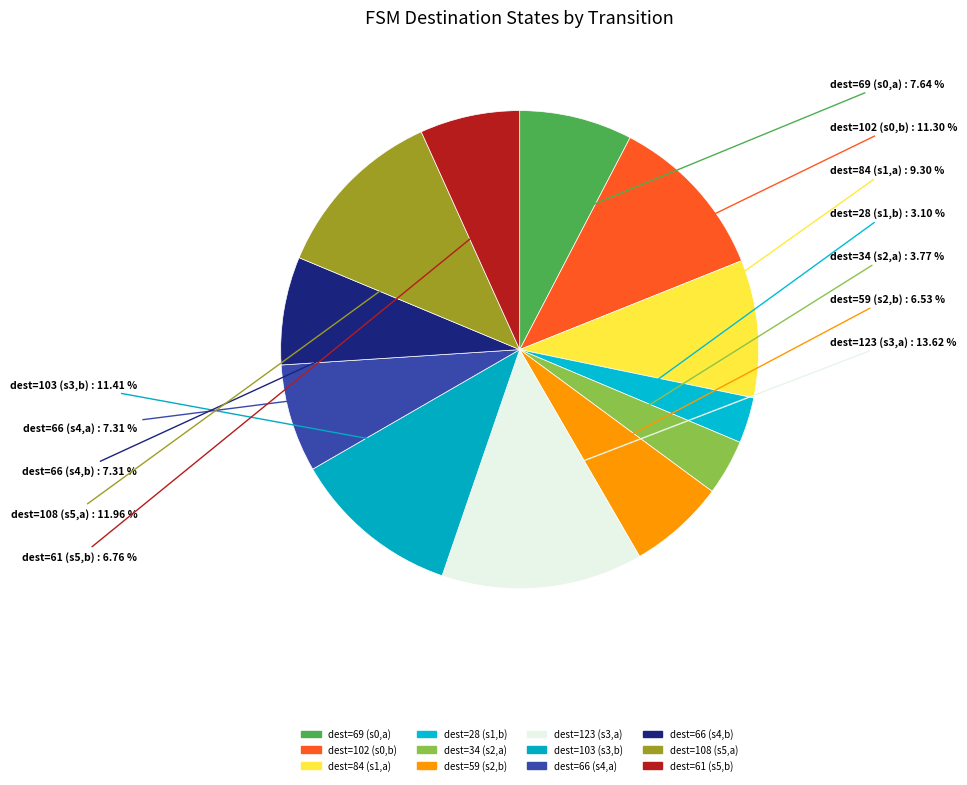

How many segments does this pie chart have?

12